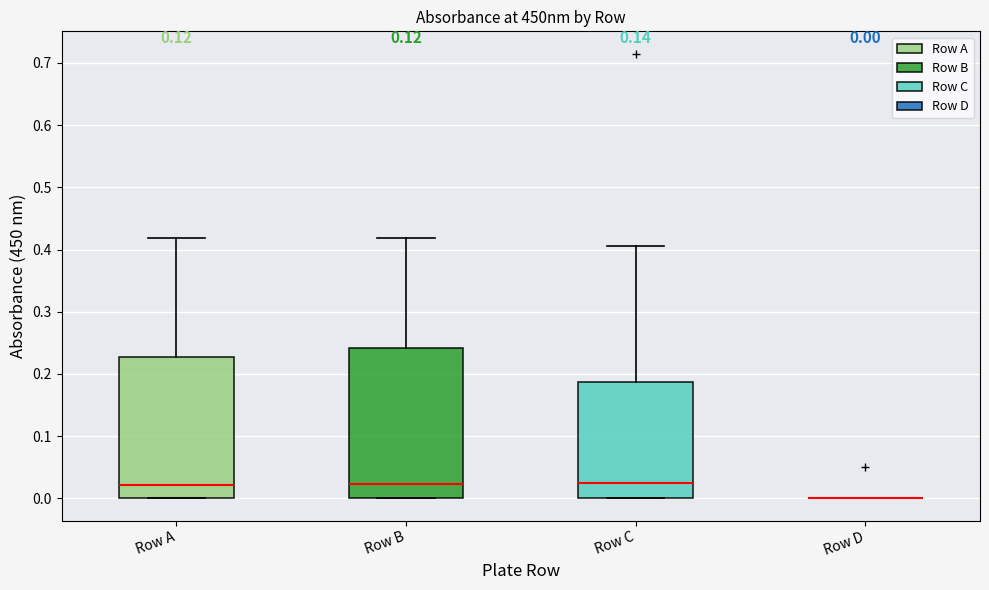

Comparing the boxes themselves (not the whiskers), which one is the tallest?

Row B